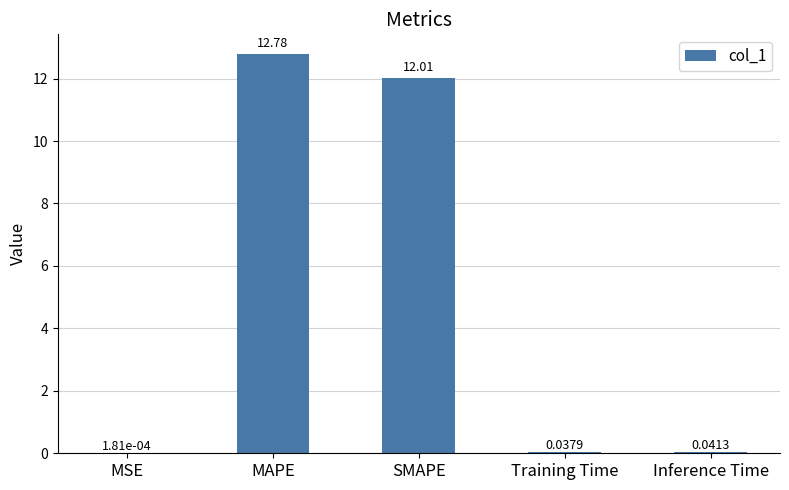

What is the change in value from MSE to MAPE?

+12.8